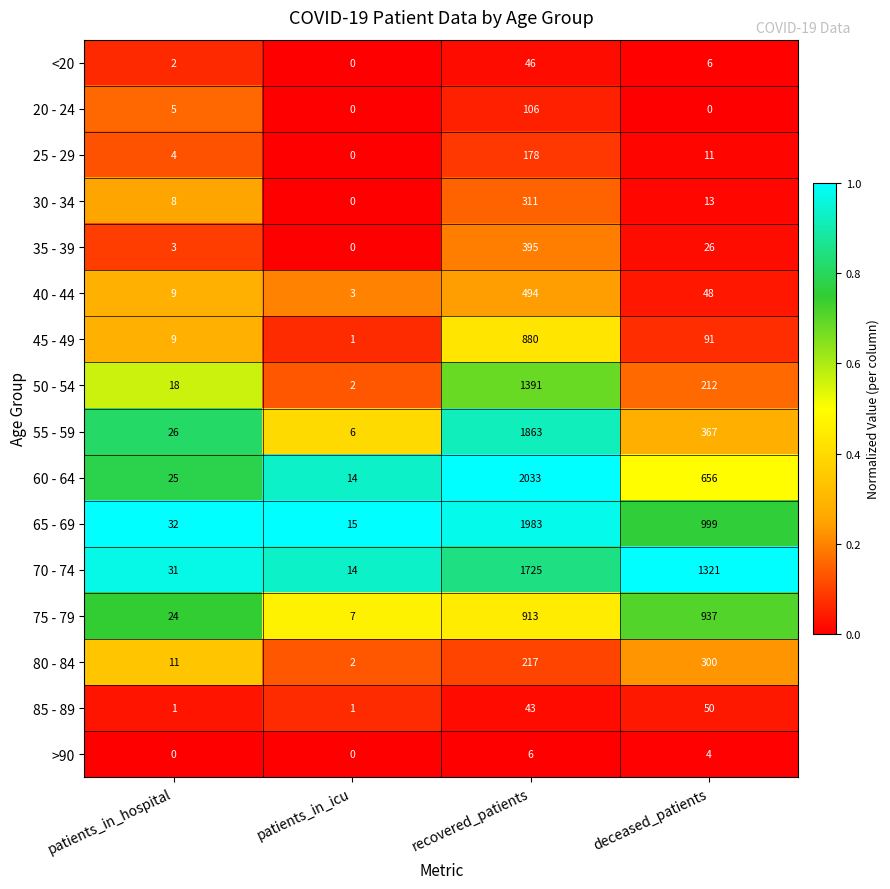

At which category is the sum across all series the highest?

recovered_patients